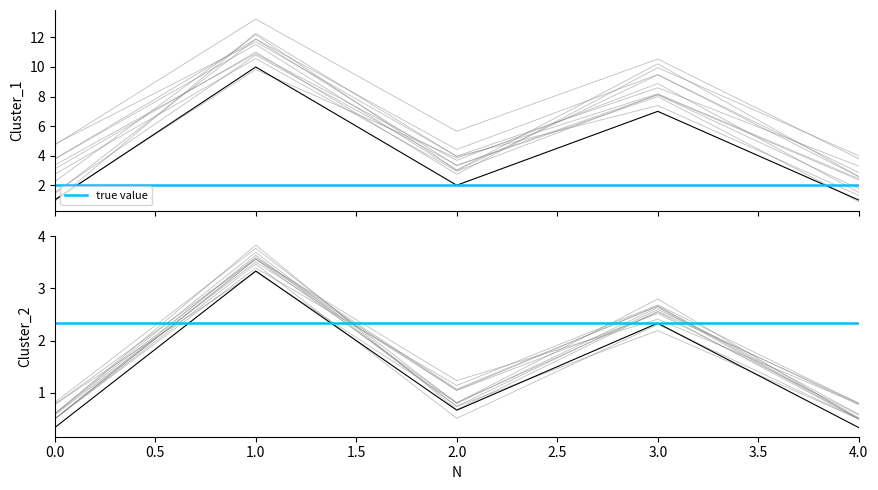

What is the average value of the true value series?

2.0